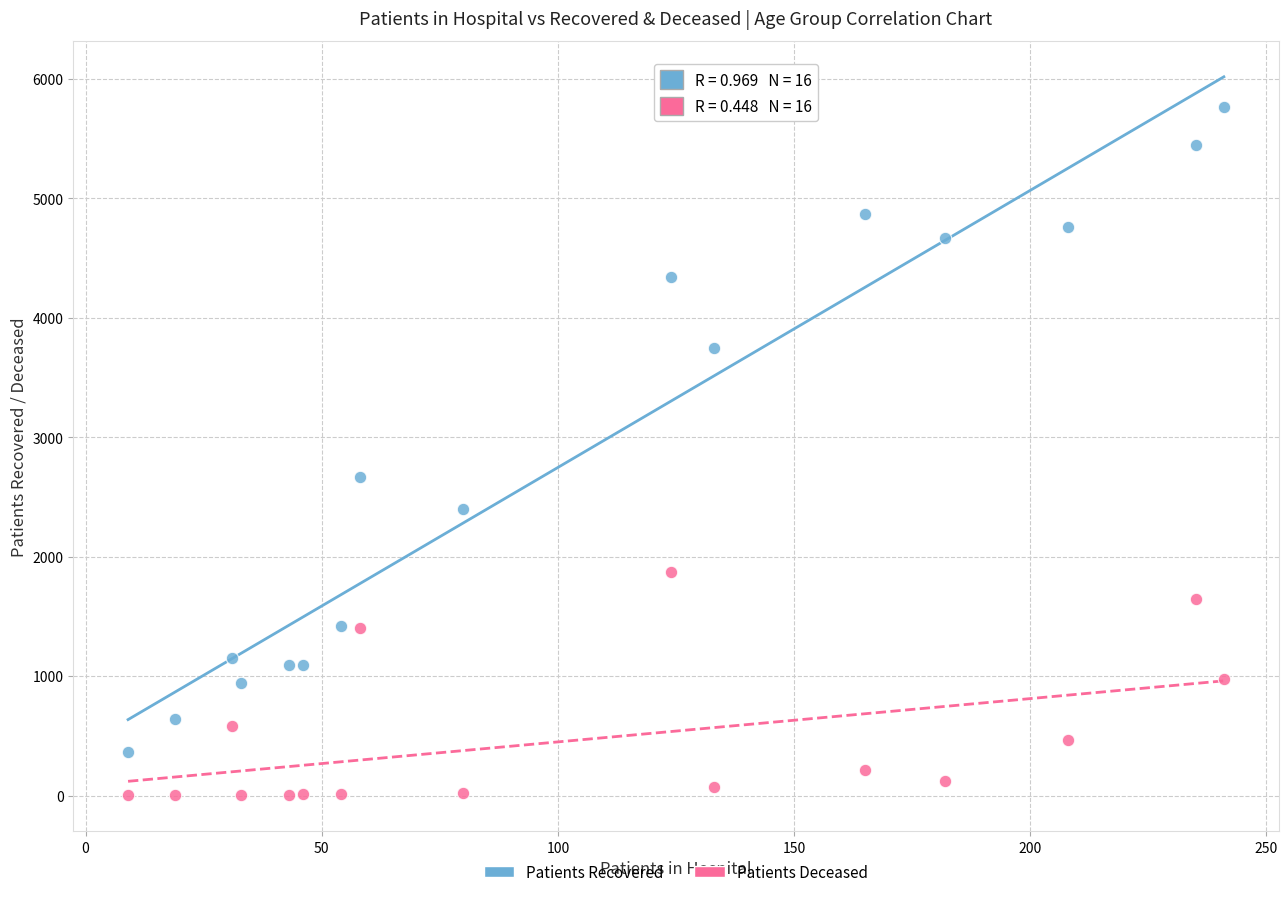

Which series contains the highest Y value?

Patients Recovered